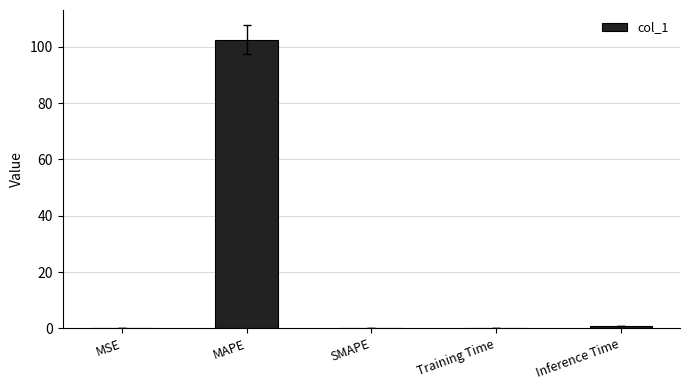

Which label corresponds to the largest value in the chart?

MAPE